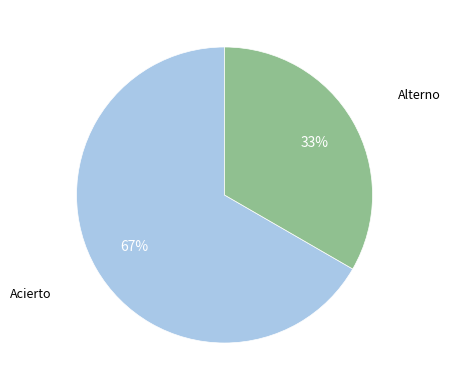

To the nearest percent, what is the average slice percentage?

50%